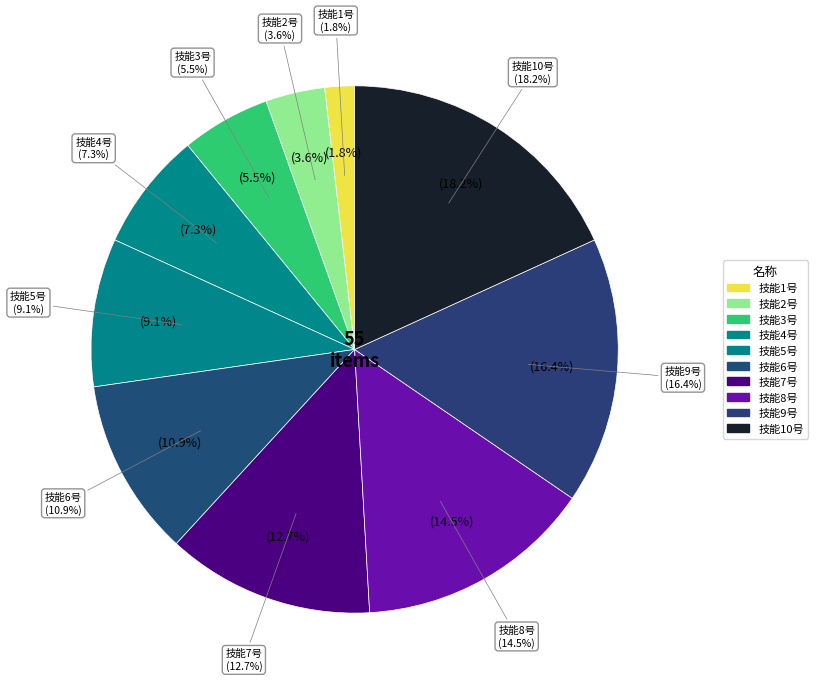

How much of the chart is everything except 技能6号?

89.1%